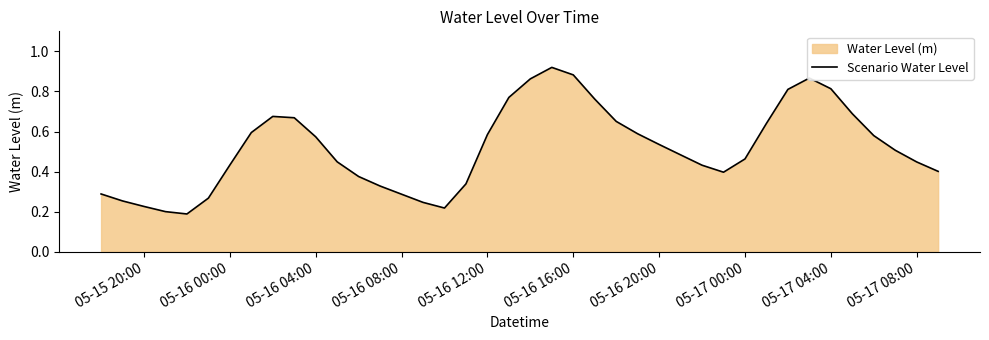

How many values are between 0 and 1?

40